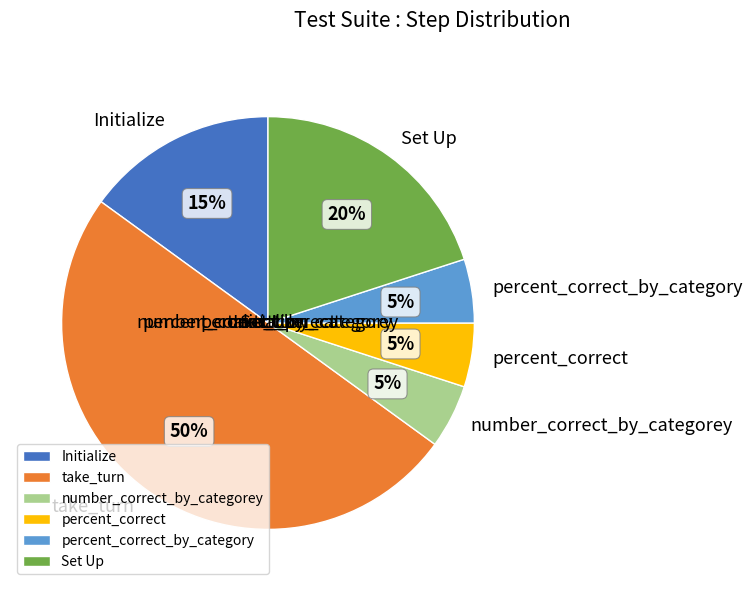

Do percent_correct and number_correct_by_categorey together represent more than half of the pie?

No